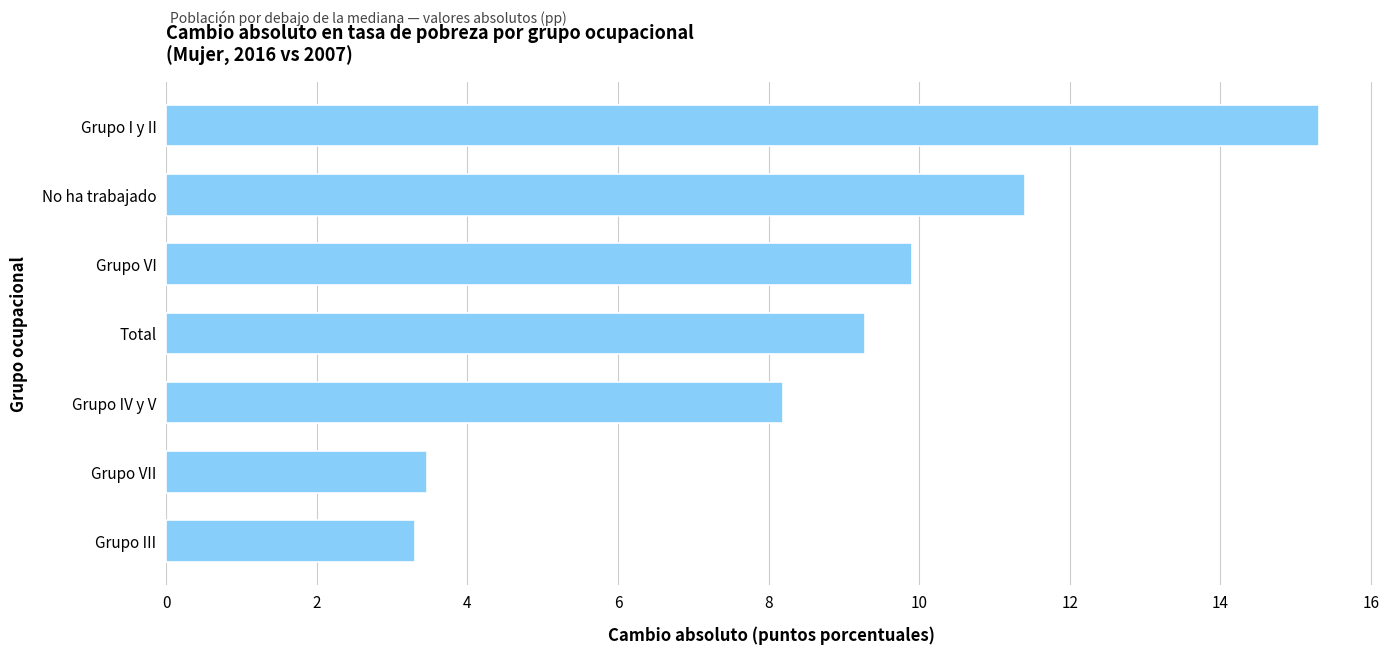

At which category does the chart reach its minimum across all series?

Grupo III